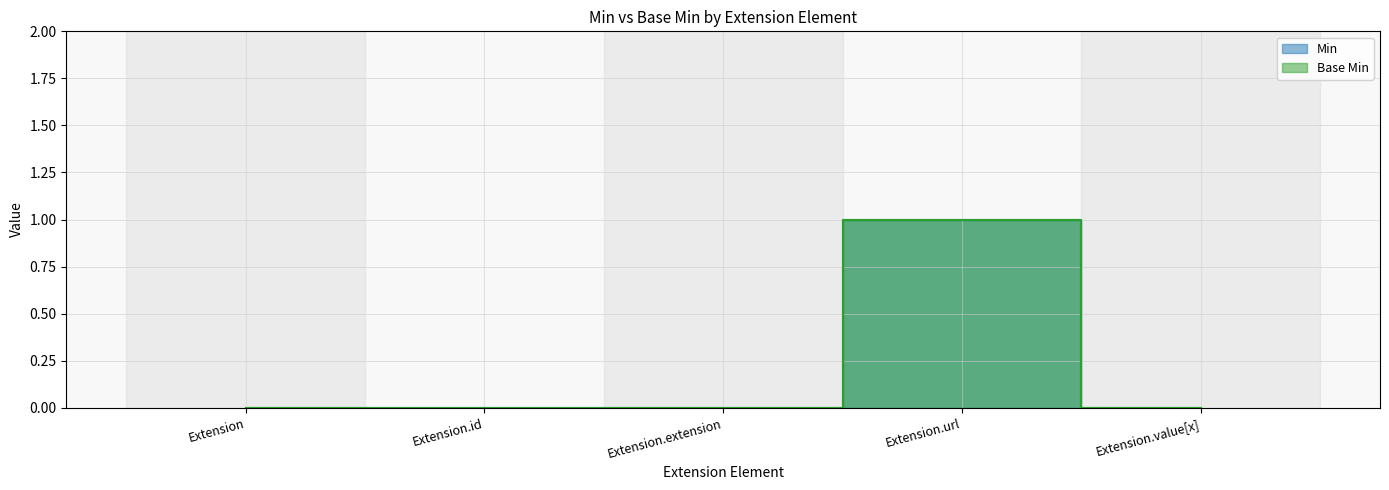

At which label does Min reach its minimum?

Extension